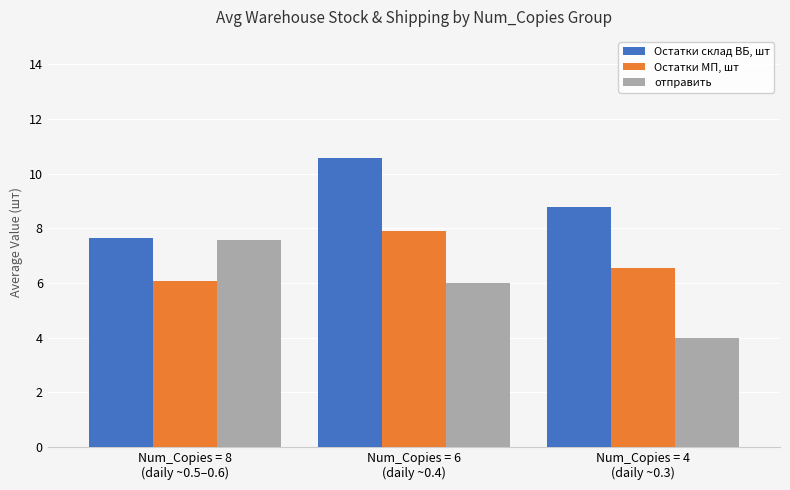

The Остатки МП, шт series shows 3.1 at Num_Copies = 4
(daily ~0.3). True or false?

False